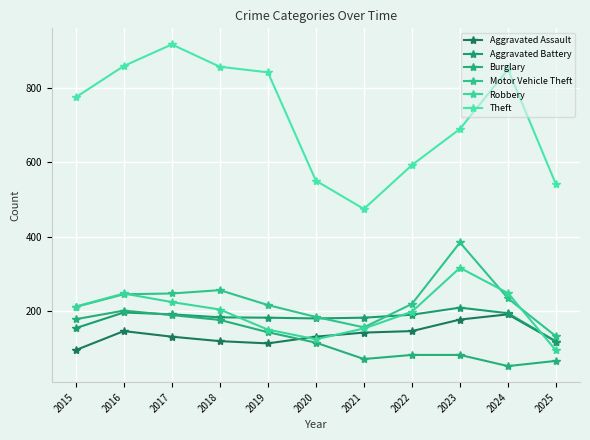

Between 2017 and 2021, which series saw the biggest shift?

Theft